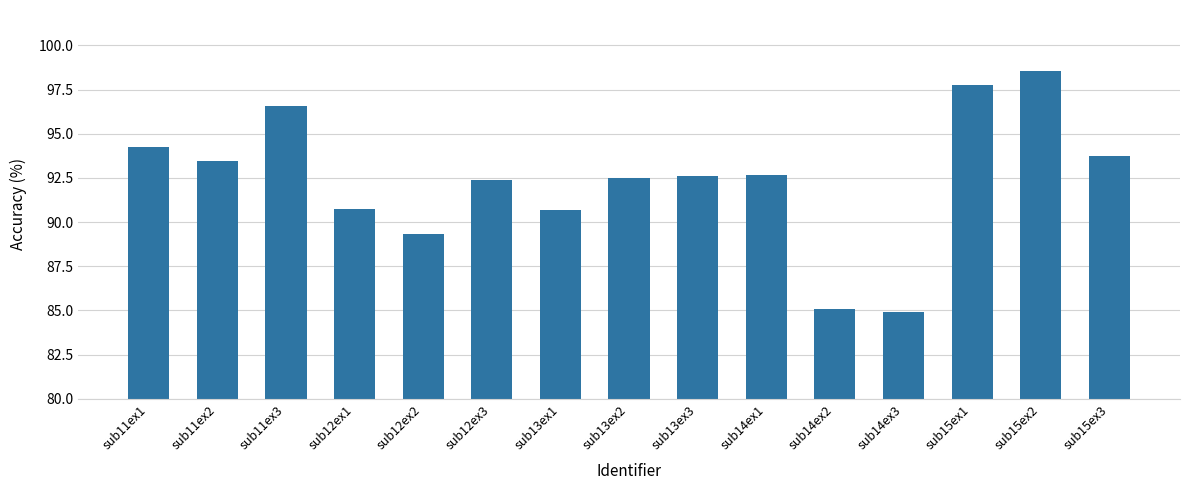

Are the bars horizontal?

No